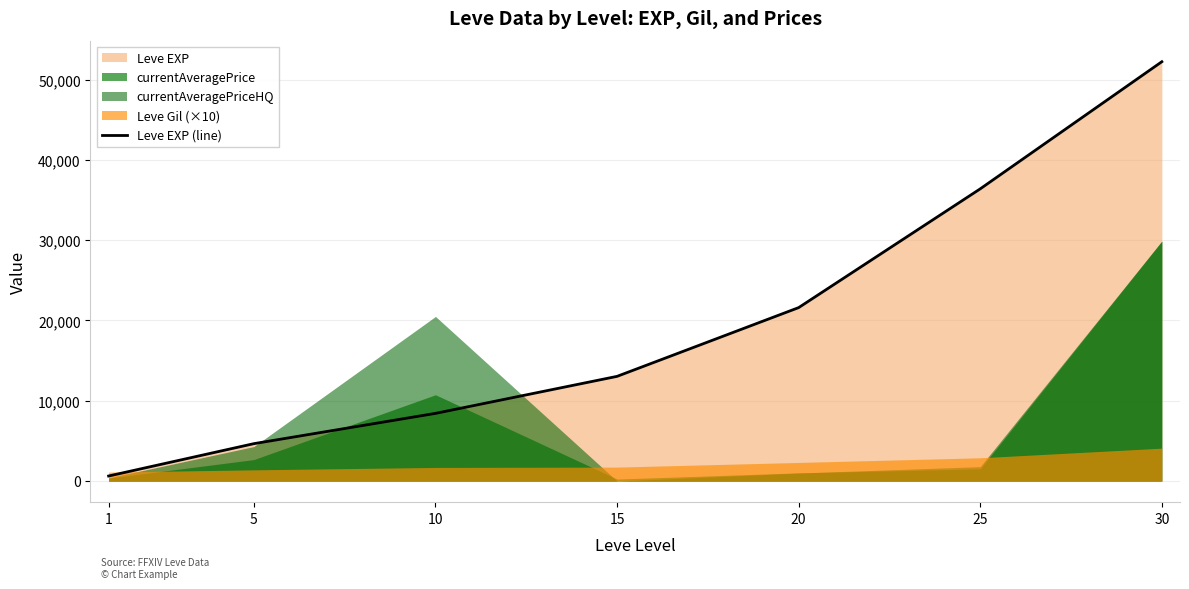

What is the value of the 3rd point from the left?

8430